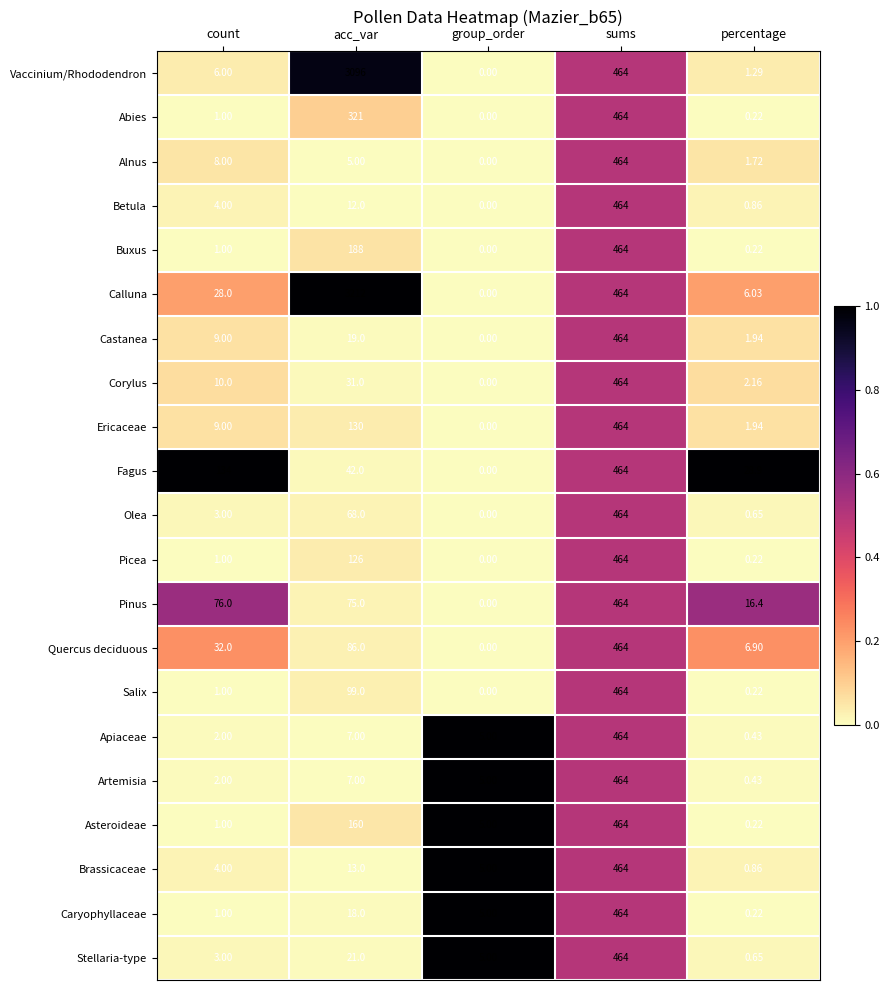

Which label corresponds to the smallest value in the chart?

group_order